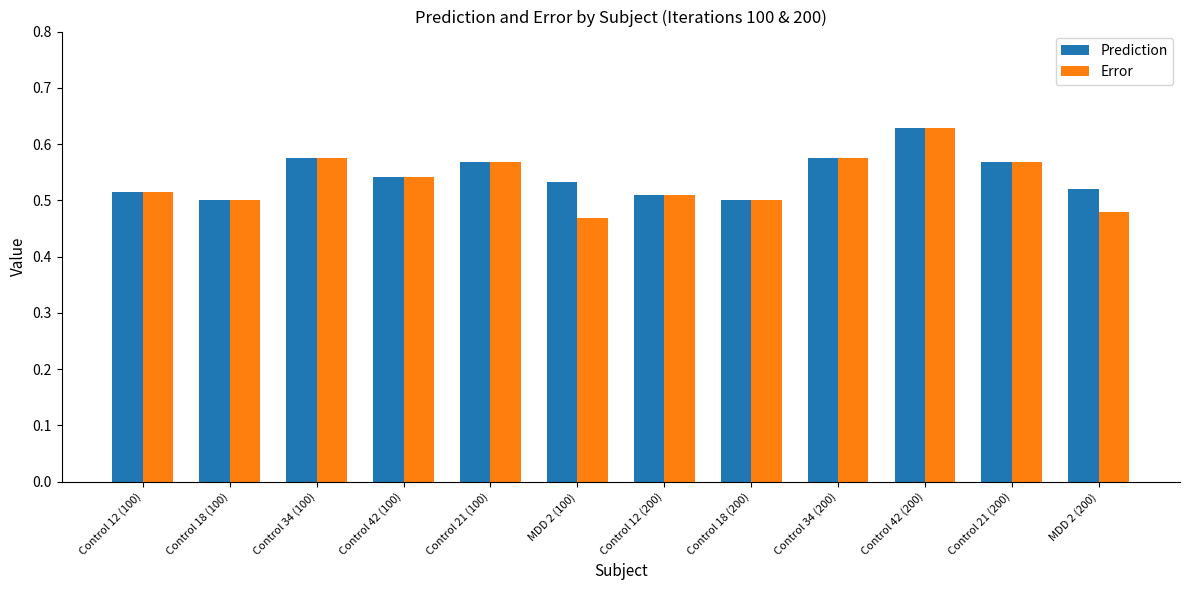

Count the Prediction values in the range 0 to 1.

12